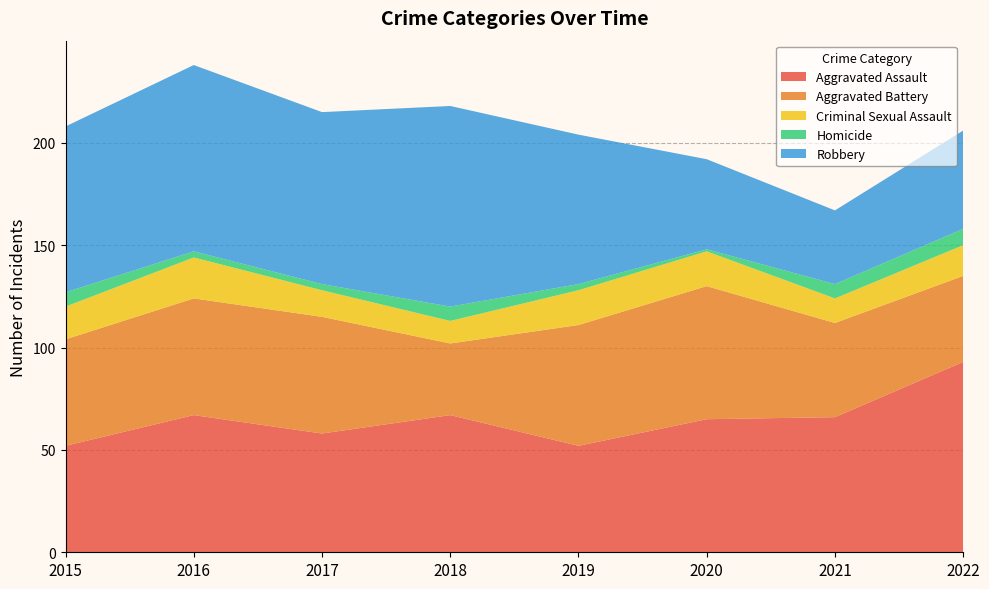

Reading right to left, transcribe all the data shown in this chart.

Aggravated Assault: 93	66	65	52	67	58	67	52
Aggravated Battery: 42	46	65	59	35	57	57	52
Criminal Sexual Assault: 15	12	17	17	11	13	20	16
Homicide: 8	7	1	3	7	3	3	7
Robbery: 48	36	44	73	98	84	91	81